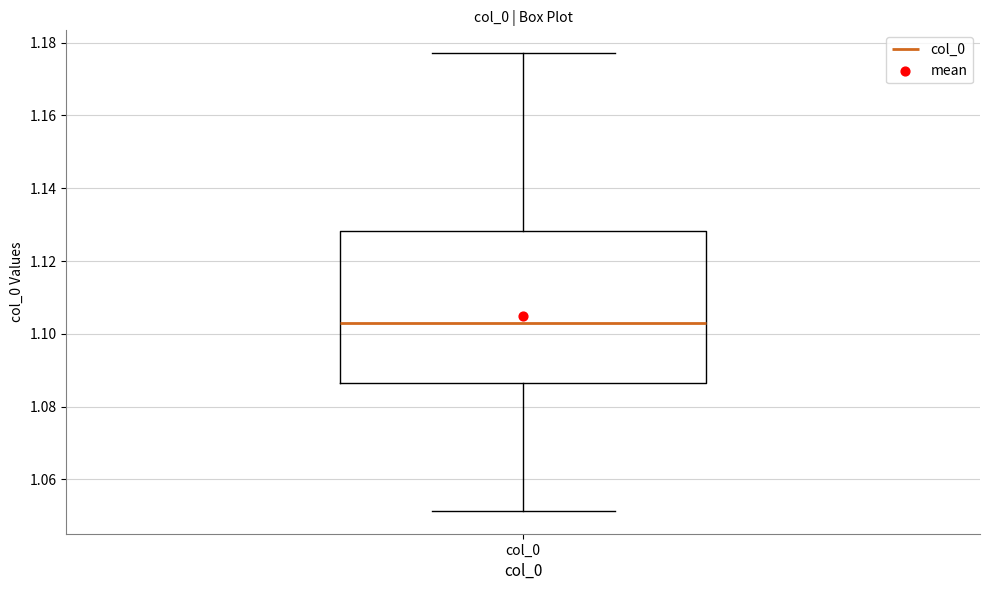

Where is the upper edge of the box for col_0 on the y-axis? The values are not printed on the chart, so give them approximately, as read against the axis.

1.128